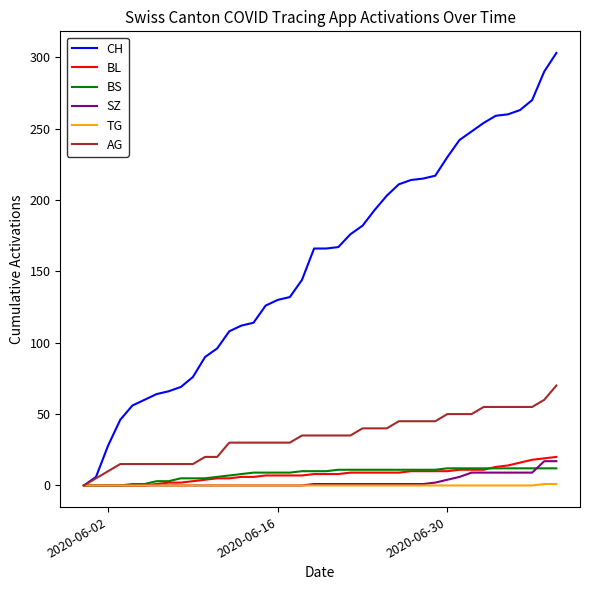

Which series has the largest range (max minus min)?

CH